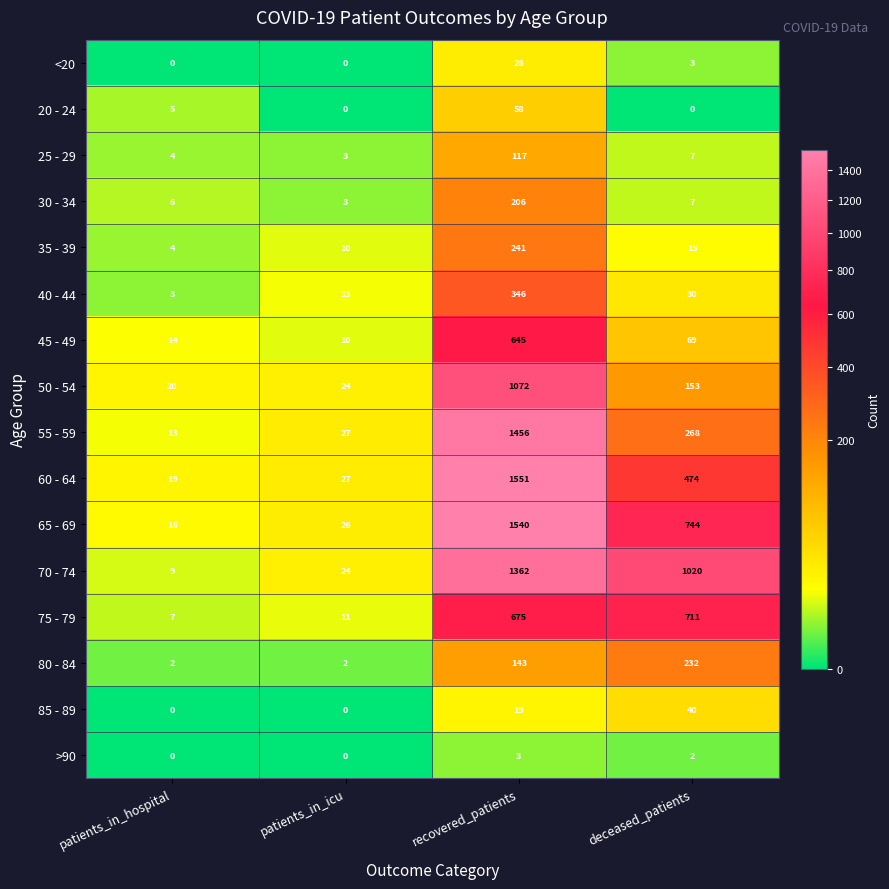

True or false: 30 - 34 has a value of 206 at recovered_patients.

True